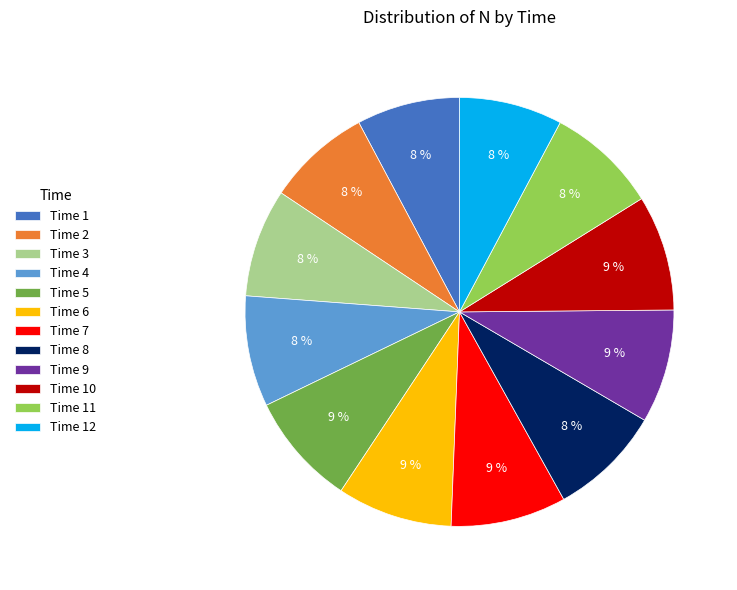

To the nearest percent, what is the difference between the largest and smallest slice percentages?

1%